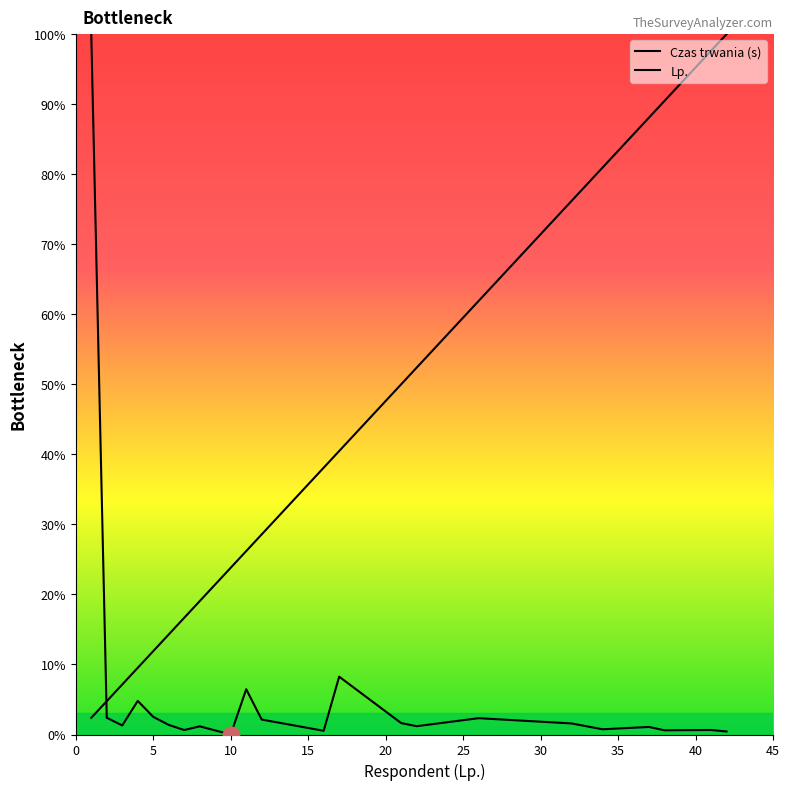

Which series has the largest total across all categories?

Lp.